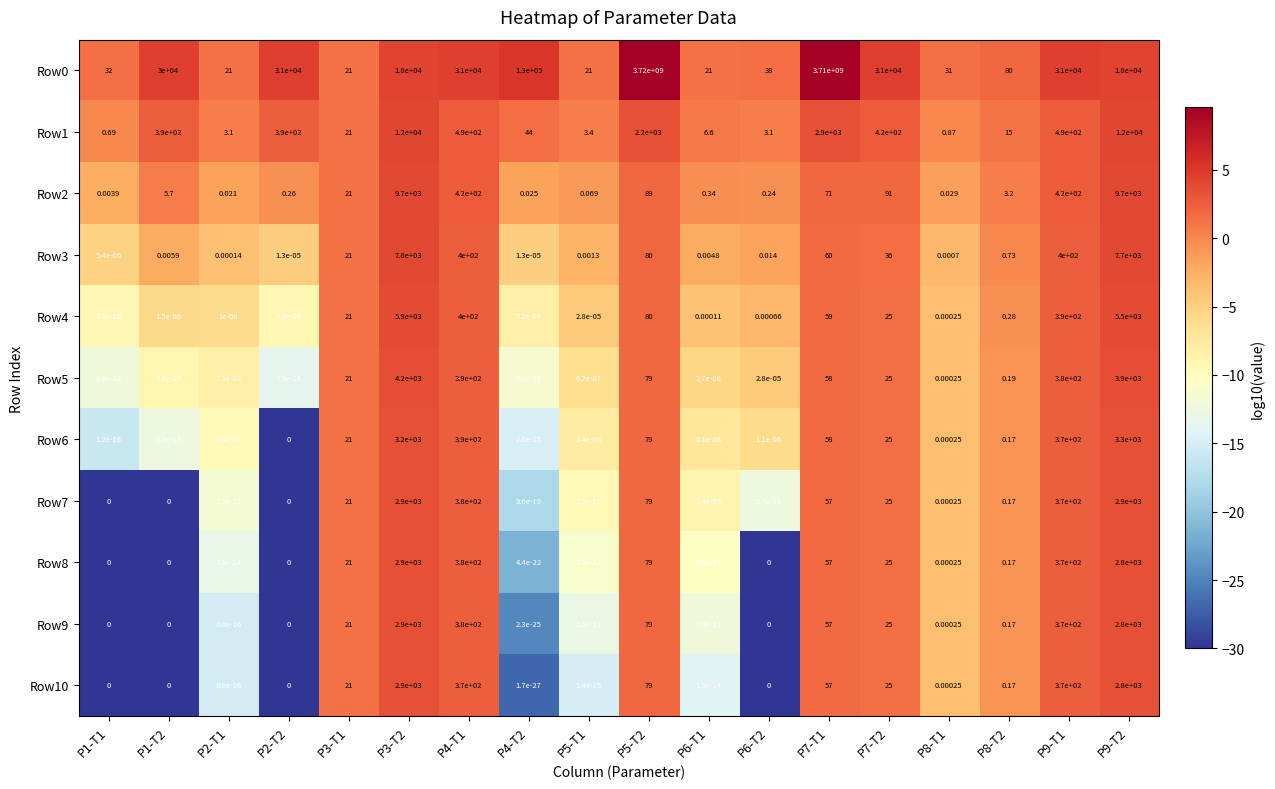

Is the value of Row10 at P9-T1 greater than the value of Row0 at P9-T1?

No